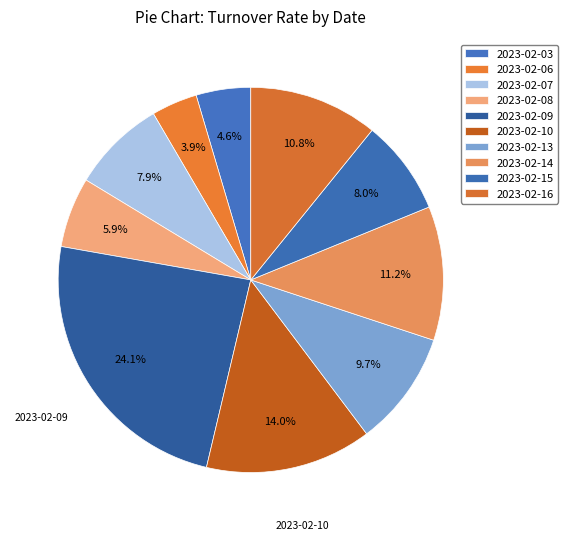

How many slices are in this pie chart?

10